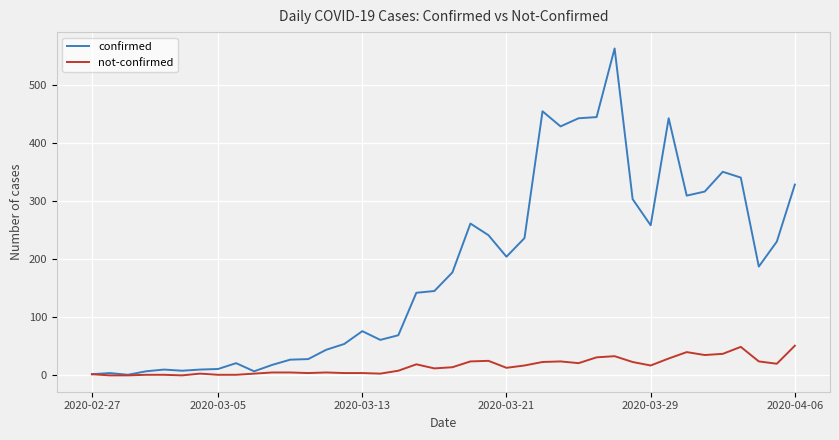

List the series in order of their peak value, highest first.

confirmed, not-confirmed